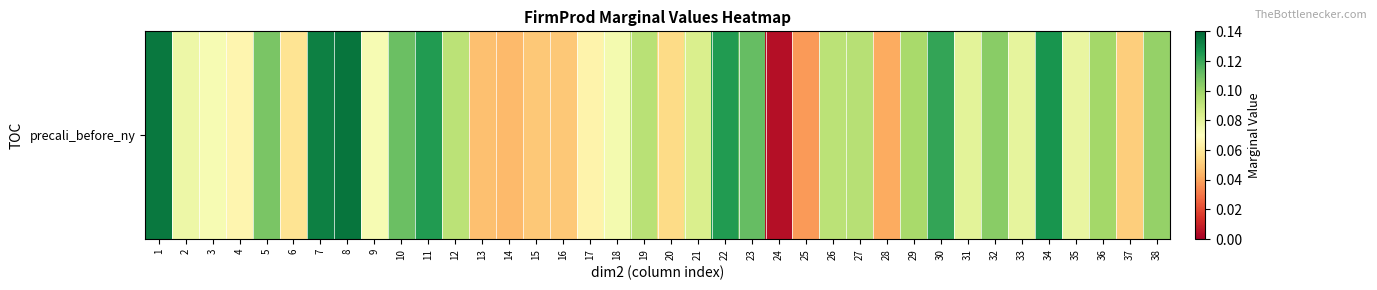

Rank the categories by value from highest to lowest.

8, 1, 7, 34, 22, 11, 30, 23, 10, 5, 32, 38, 36, 29, 27, 19, 12, 26, 21, 31, 33, 35, 2, 18, 9, 3, 4, 17, 6, 20, 37, 15, 16, 13, 14, 28, 25, 24